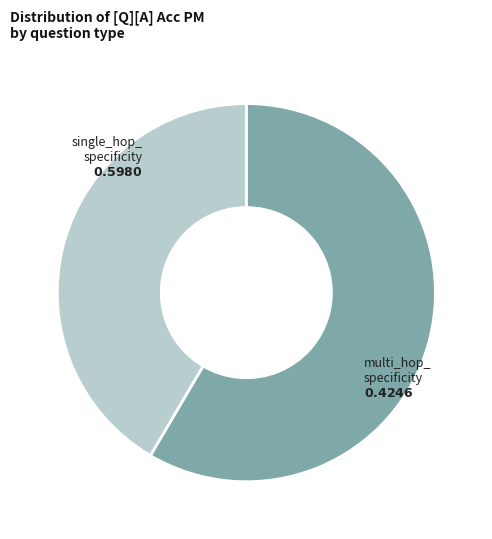

Which has a higher value, multi_hop_ specificity or single_hop_ specificity?

single_hop_ specificity